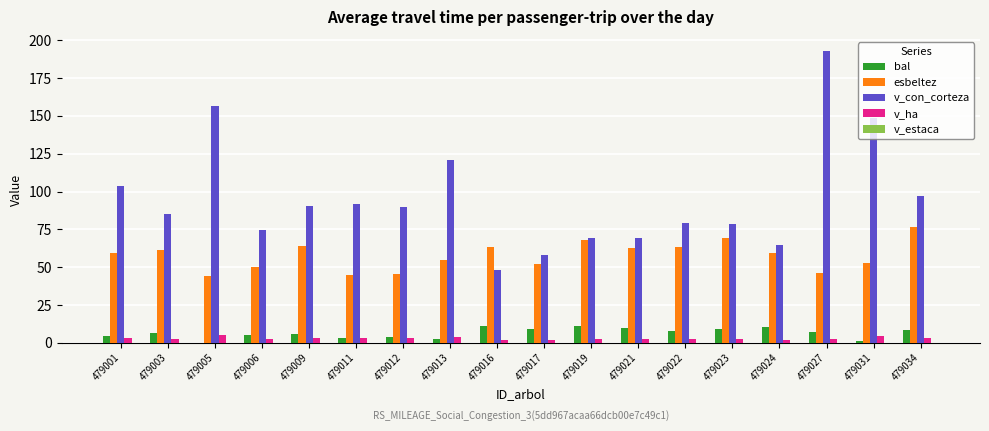

The v_ha series shows 2.7 at 479003. True or false?

True